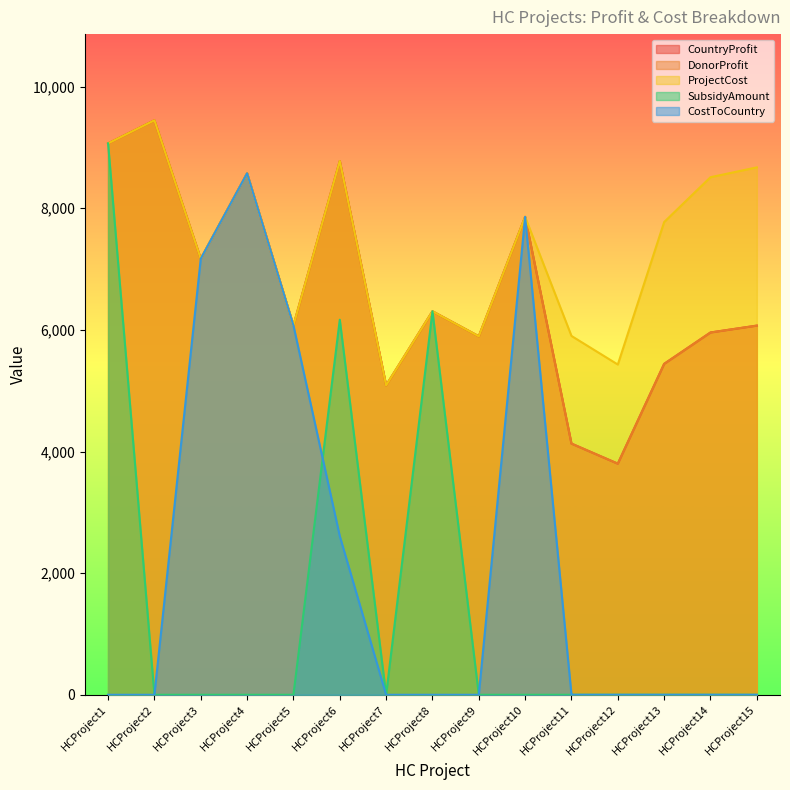

How many interior local peaks does the SubsidyAmount series have?

2